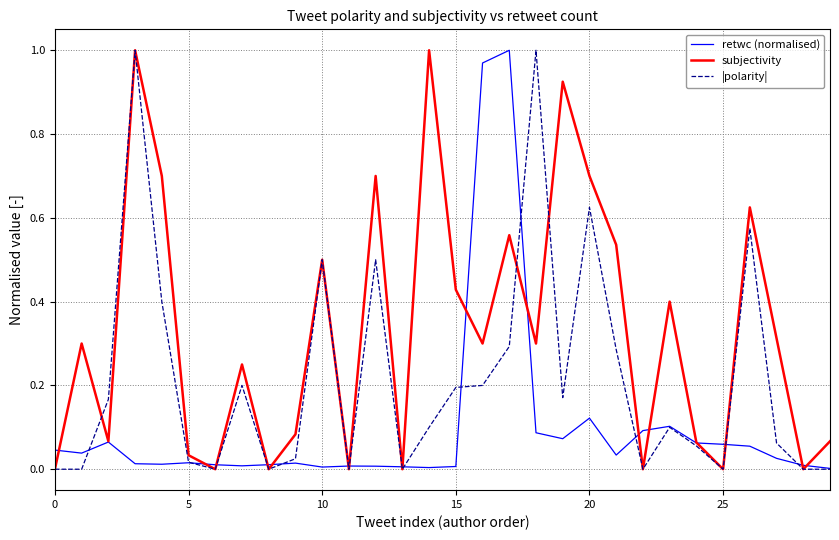

Which series has the largest total across all categories?

subjectivity